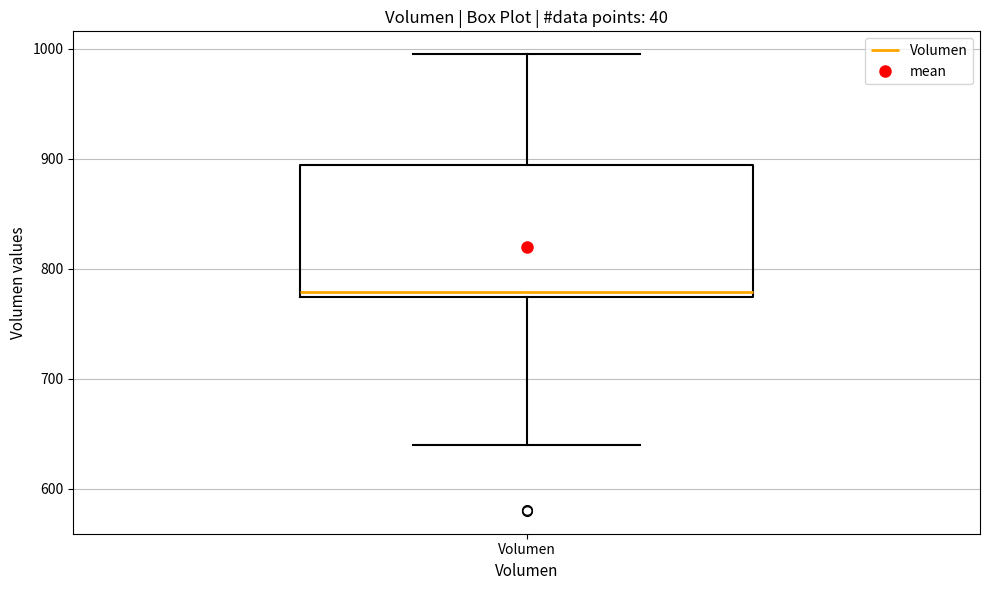

Transcribe this box plot: give where the median line is, the range the box spans, and where the two whiskers end, as read against the y-axis. The values are not printed on the chart, so give them approximately, as read against the axis.

median 780, box 770 to 890, whiskers 640 to 1000